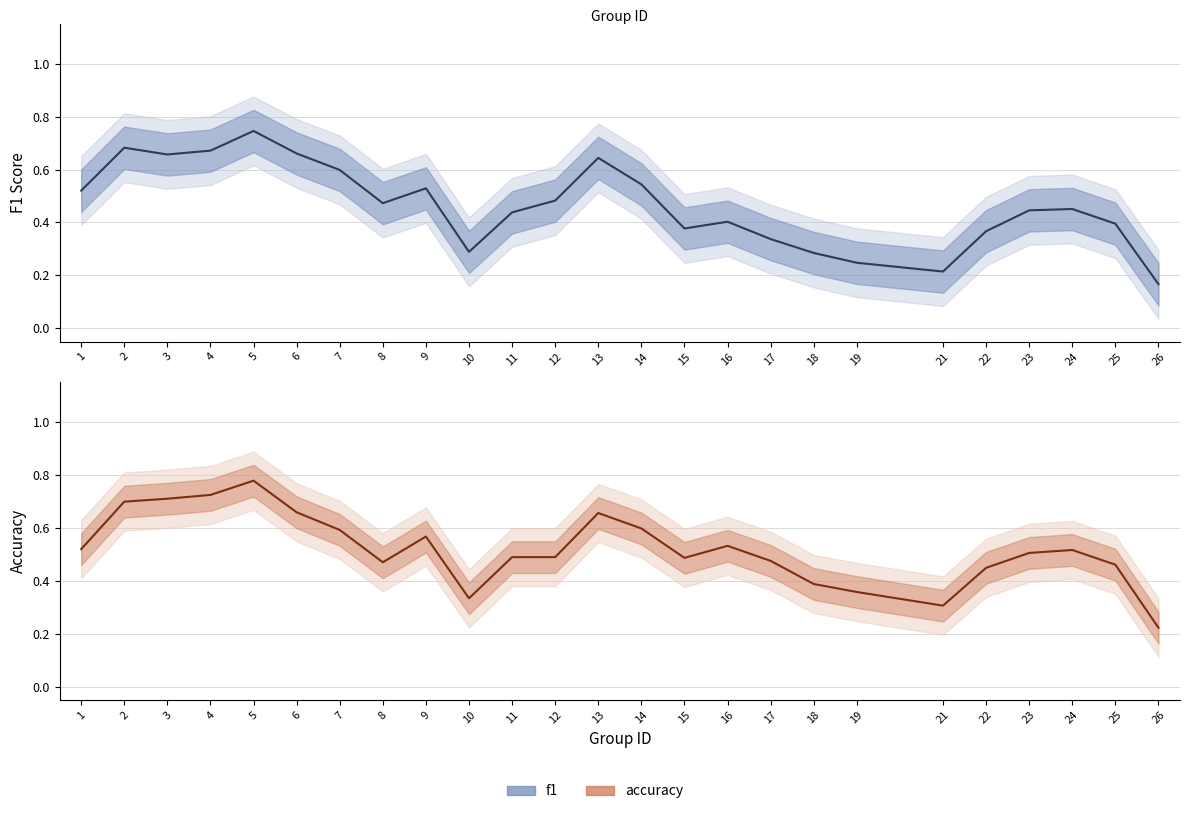

How many lines are shown in the chart?

2